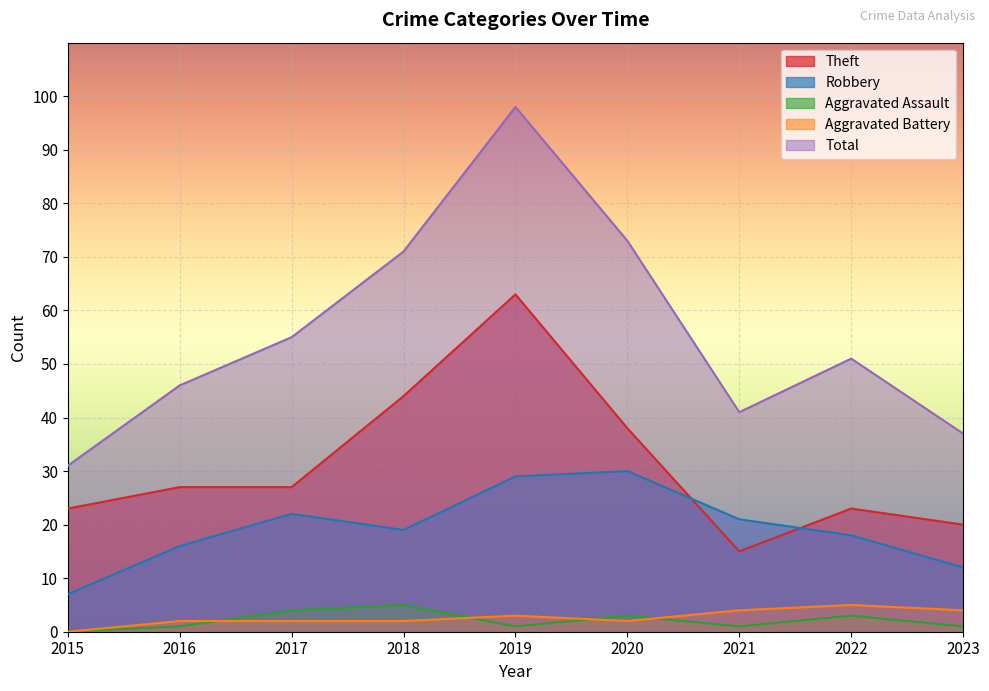

The value of Aggravated Battery at 2016 is 1. True or false?

False